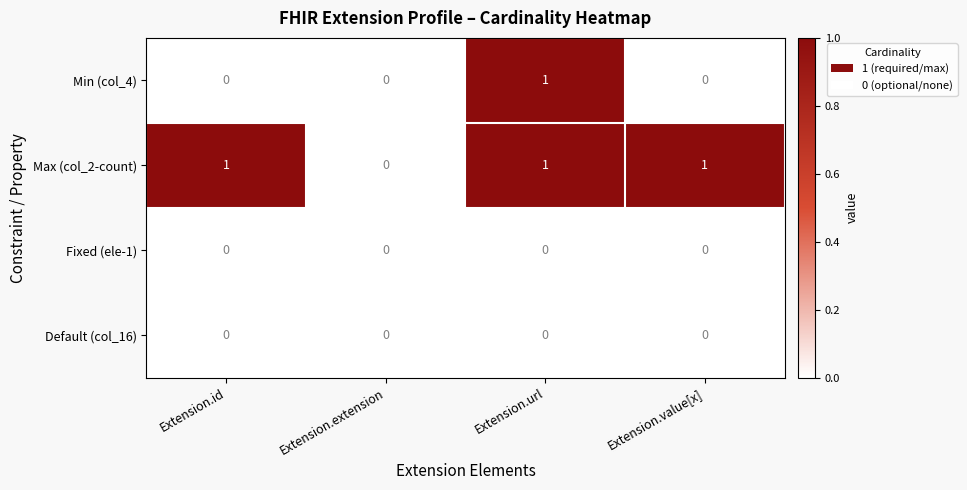

Is the value of Max (col_2-count) at Extension.id greater than the value of Fixed (ele-1) at Extension.value[x]?

Yes